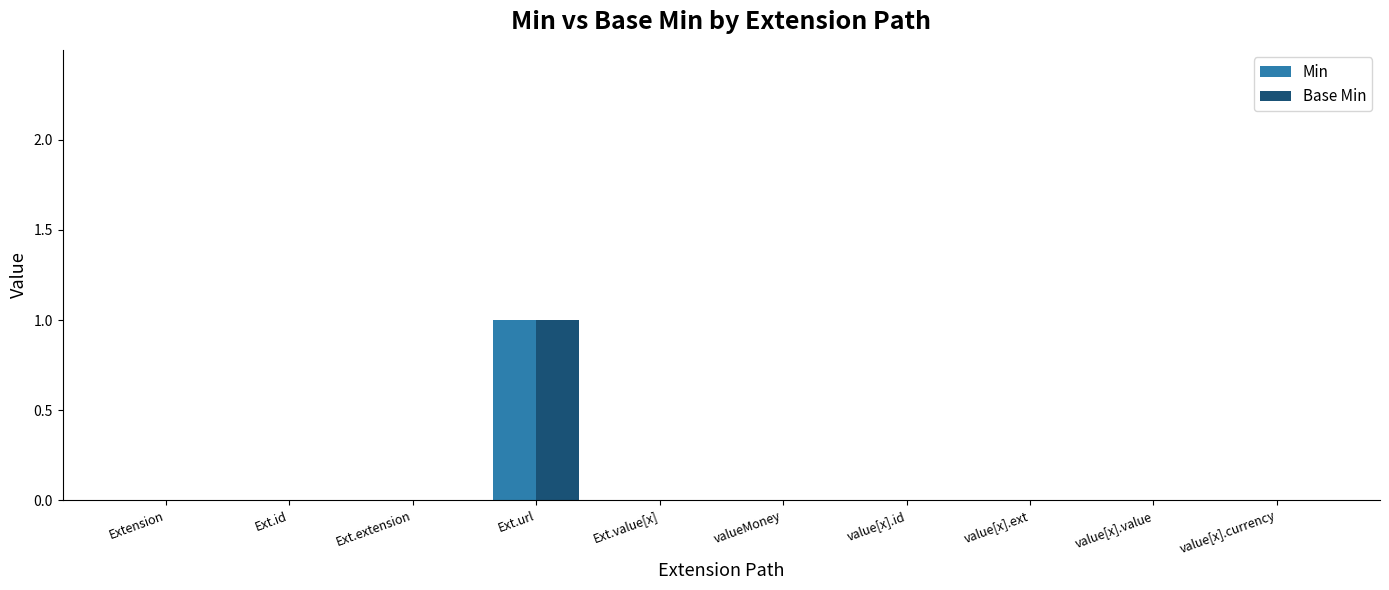

At which category is the sum across all series the highest?

Ext.url